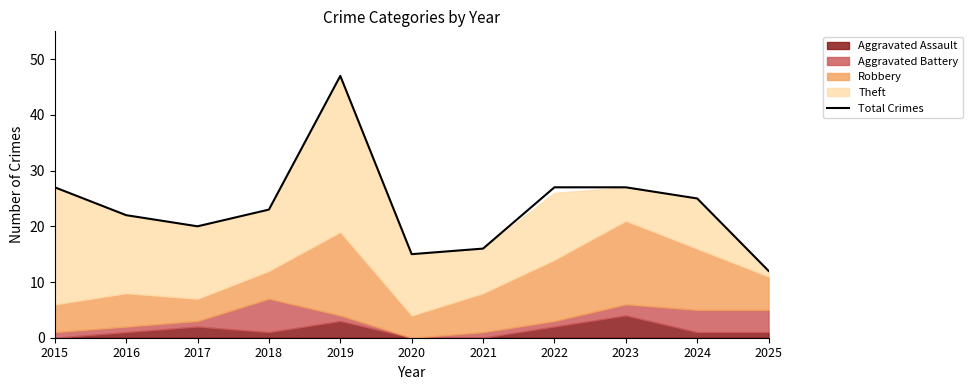

List the labels in order of value, smallest first.

2025, 2020, 2021, 2017, 2016, 2018, 2024, 2015, 2022, 2023, 2019